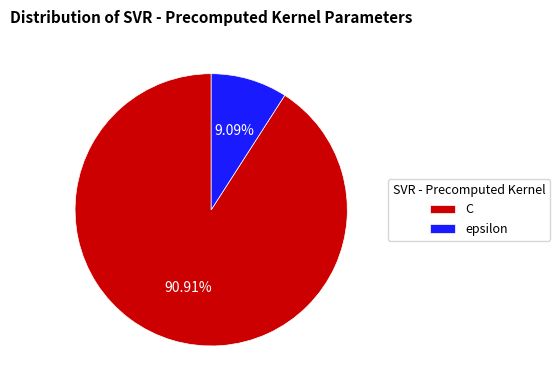

Between C and epsilon, which is larger?

C